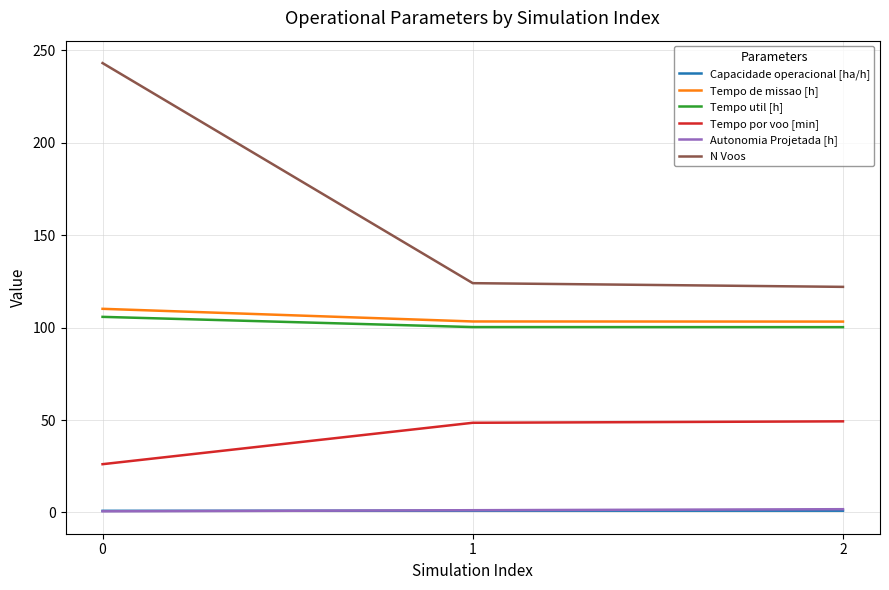

Is the value of Tempo de missao [h] at 0 greater than the value of Autonomia Projetada [h] at 2?

Yes